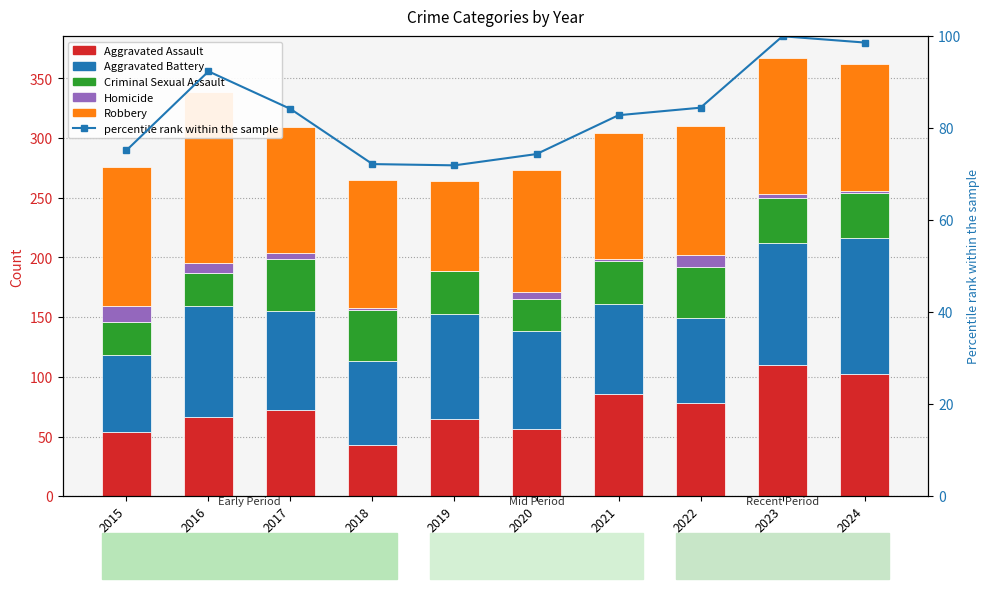

Which series has the largest total across all categories?

Robbery